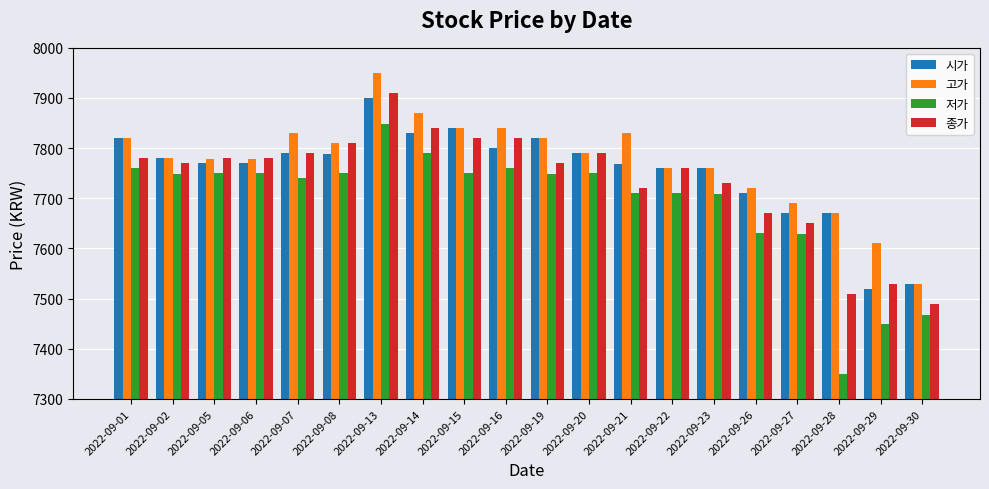

What is the sum of the 시가 values at 2022-09-28 and 2022-09-06?

15440